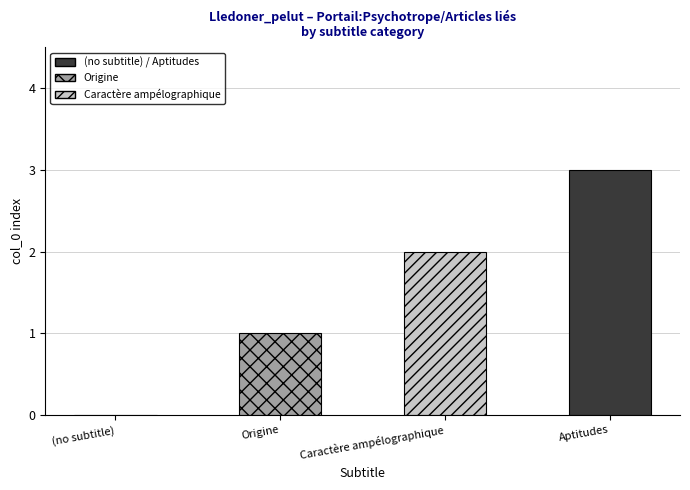

Which has a higher value, Aptitudes or Caractère ampélographique?

Aptitudes